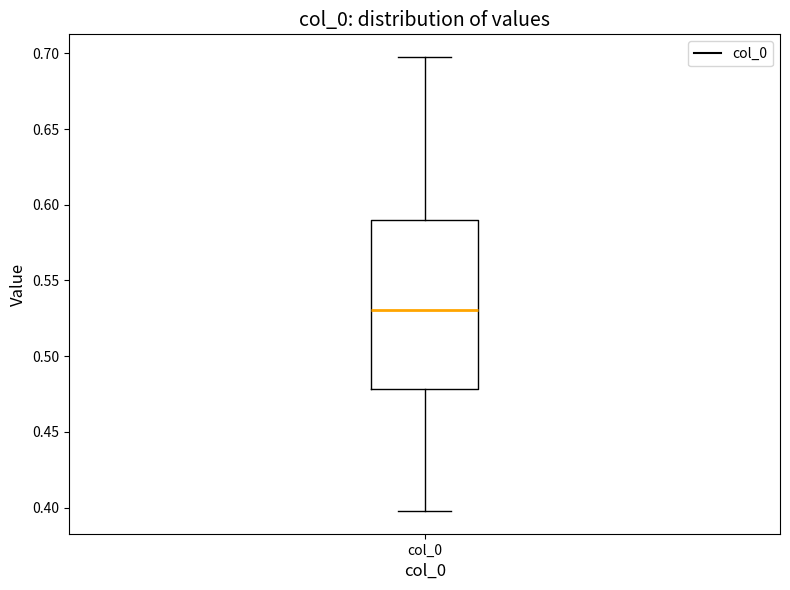

Transcribe this box plot: give where the median line is, the range the box spans, and where the two whiskers end, as read against the y-axis. The values are not printed on the chart, so give them approximately, as read against the axis.

median 0.53, box 0.48 to 0.59, whiskers 0.40 to 0.70